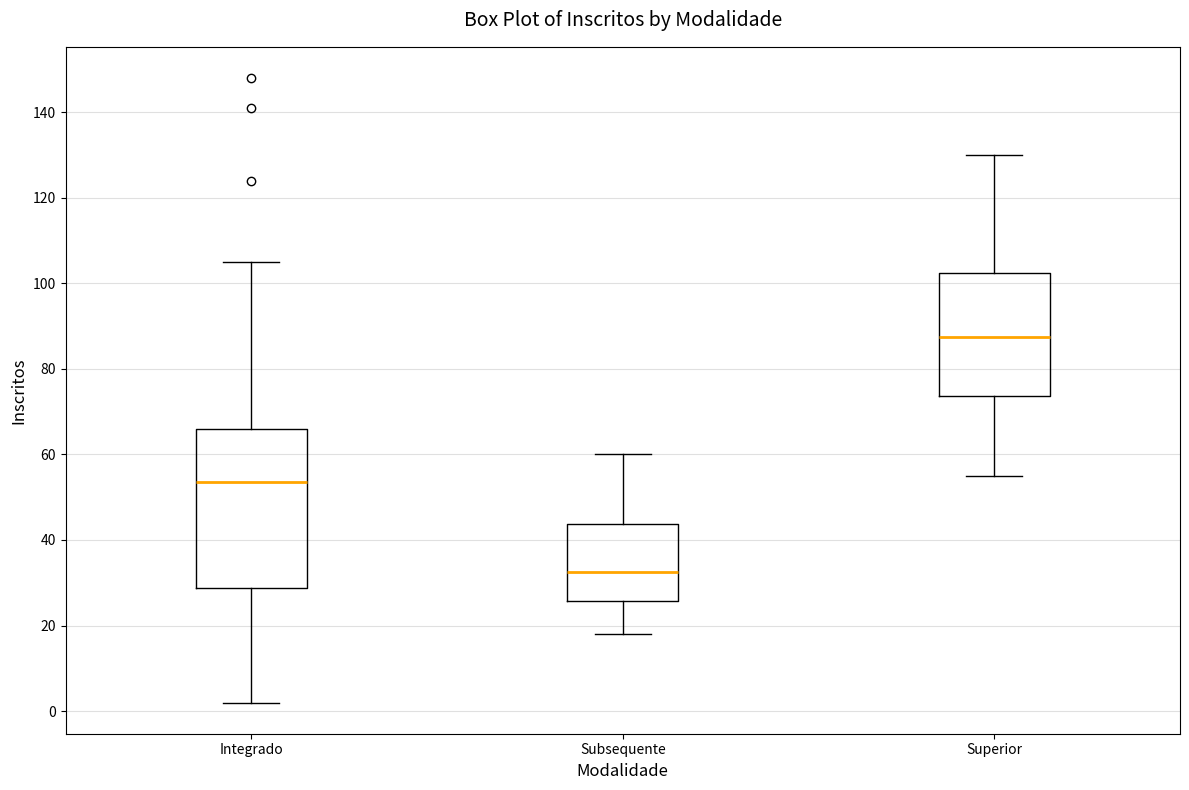

Which box has the highest median line?

Superior